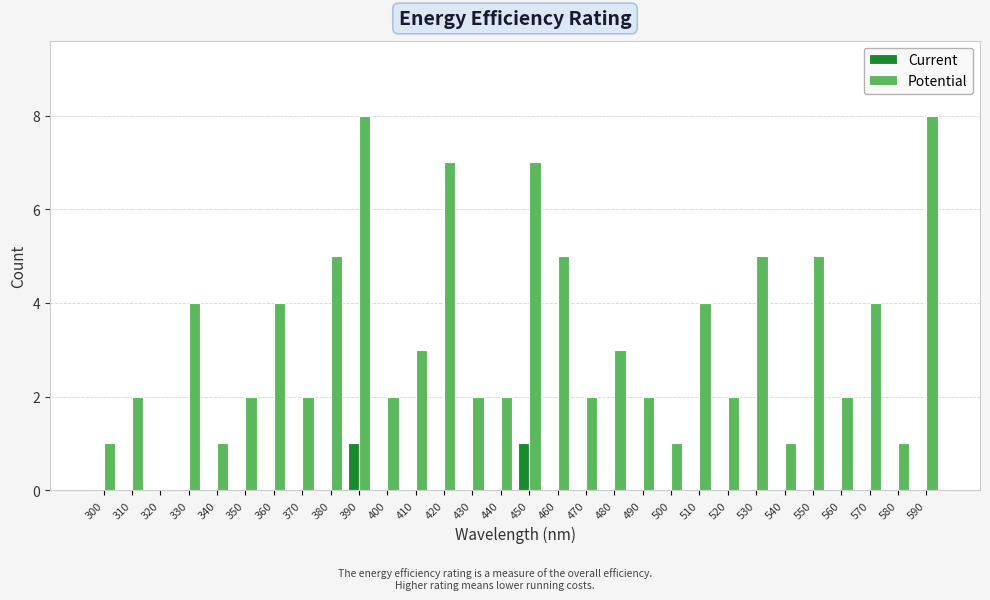

Which series has the largest total across all categories?

Potential